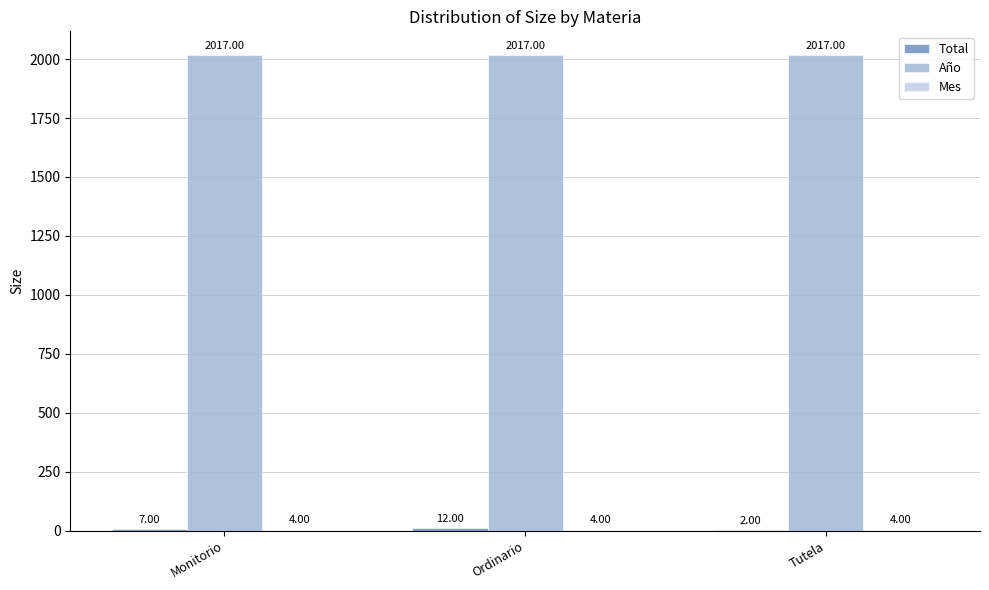

Which series has the largest total across all categories?

Año